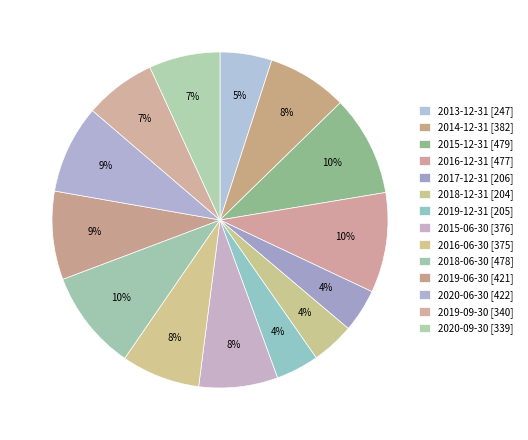

Count the number of slices in the pie.

14